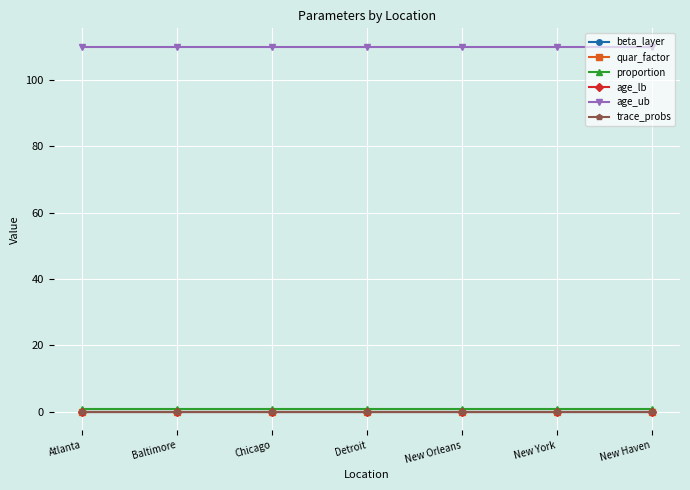

True or false: proportion and age_ub cross at least once.

False